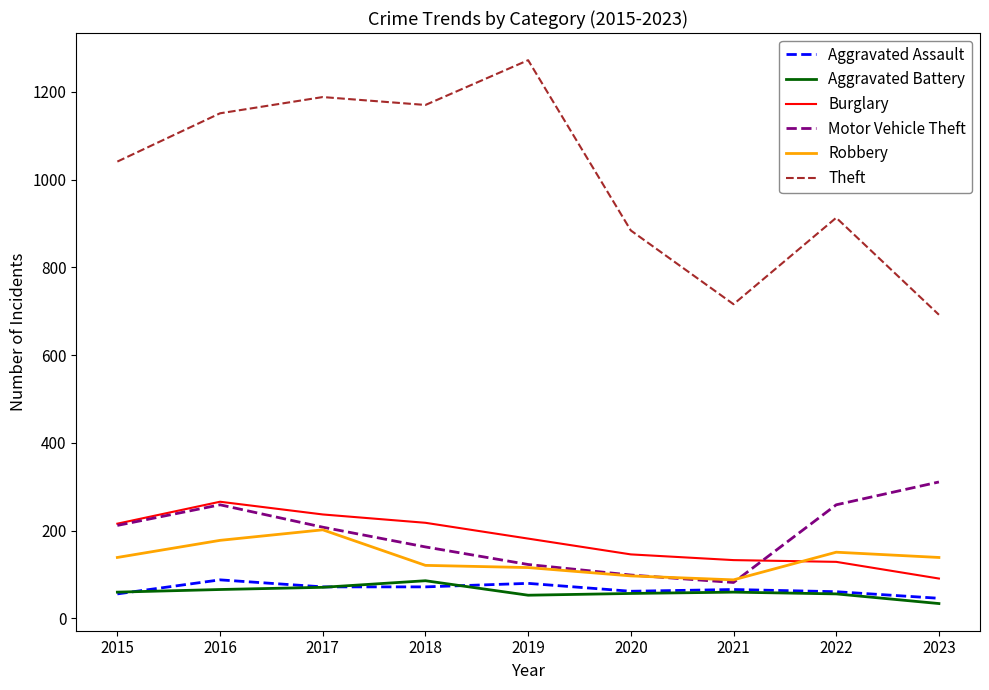

What is the sum of the Aggravated Assault values at 2022 and 2020?

123